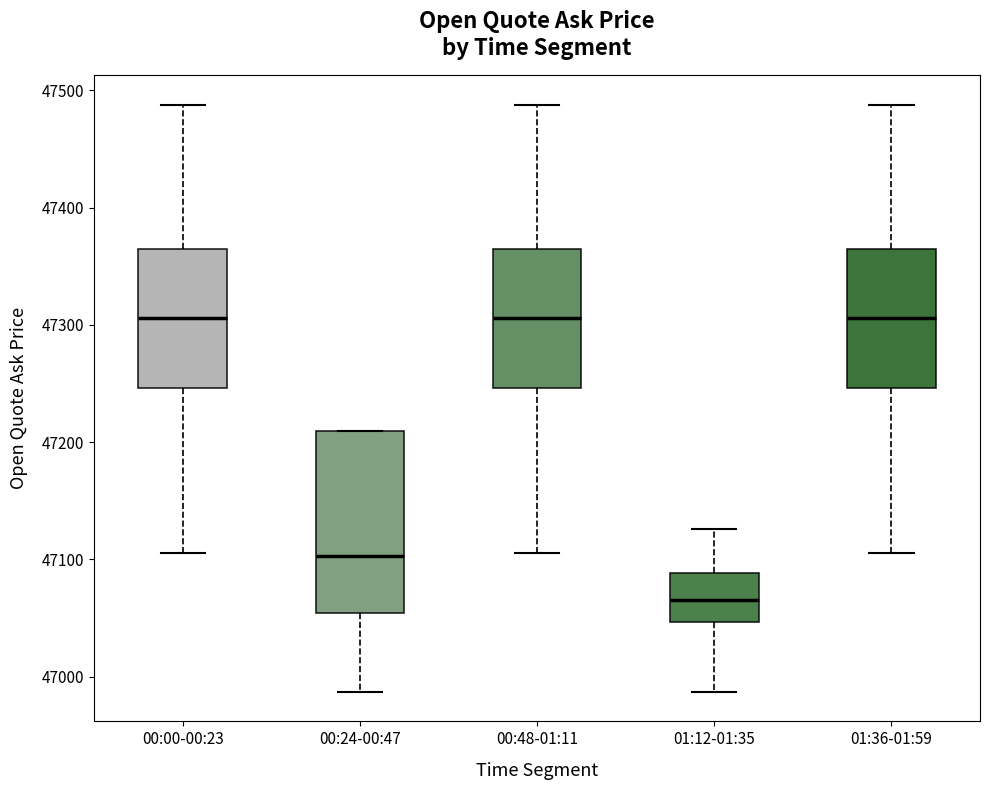

Reading left to right, read every box against the y-axis: the position of its median line, the range the box covers, and the ends of its whiskers. The values are not printed on the chart, so give them approximately, as read against the axis.

00:00-00:23: median 47310, box 47250 to 47360, whiskers 47110 to 47490
00:24-00:47: median 47100, box 47050 to 47210, whiskers 46990 to 47210
00:48-01:11: median 47310, box 47250 to 47360, whiskers 47110 to 47490
01:12-01:35: median 47070, box 47050 to 47090, whiskers 46990 to 47130
01:36-01:59: median 47310, box 47250 to 47360, whiskers 47110 to 47490